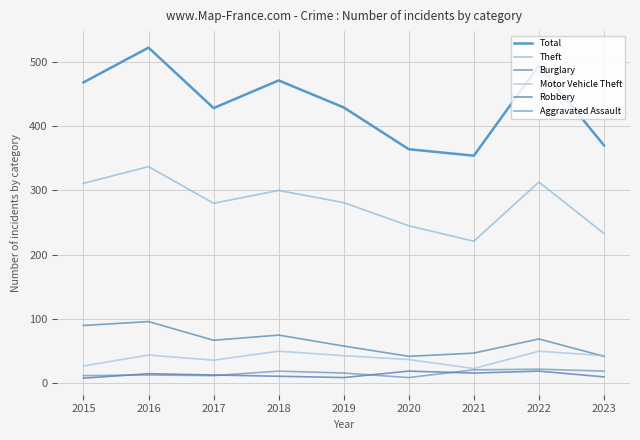

What is the difference between the Burglary values at 2016 and 2021?

49